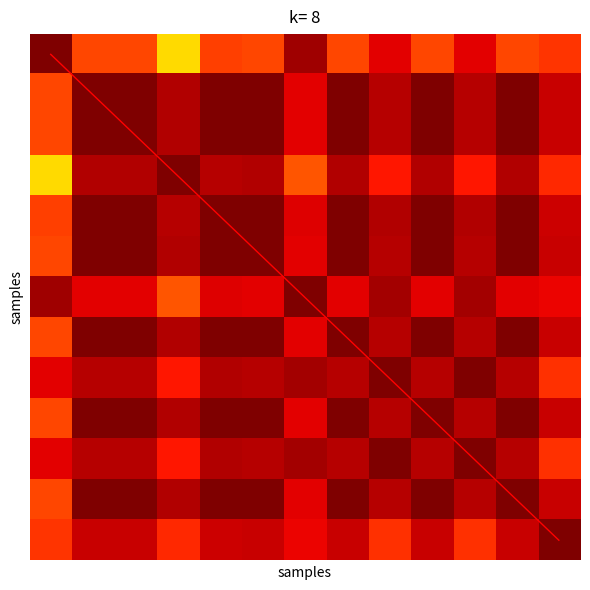

What is the difference between the highest and lowest values at 10?

9.2